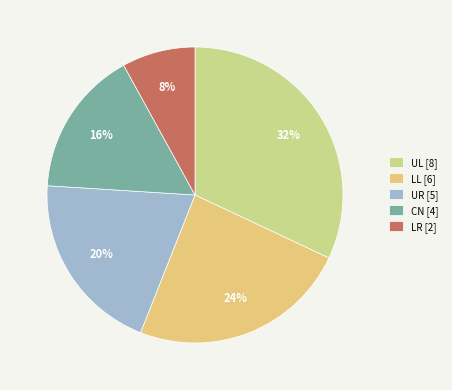

Rank the categories by value from lowest to highest.

LR, CN, UR, LL, UL